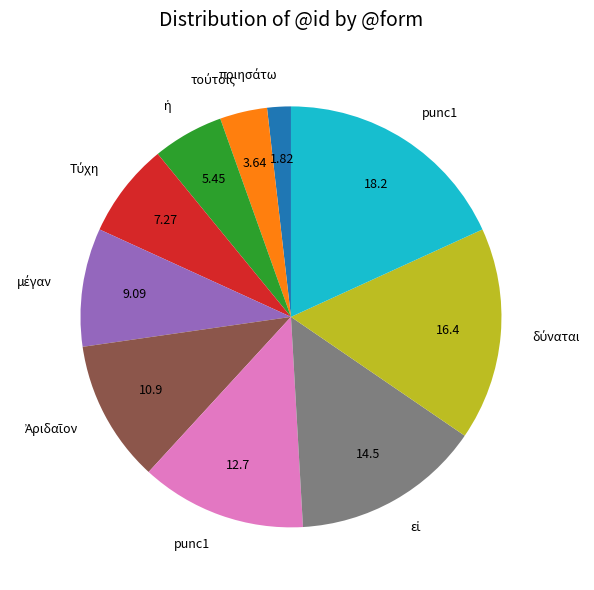

Is there a majority slice in this chart?

No